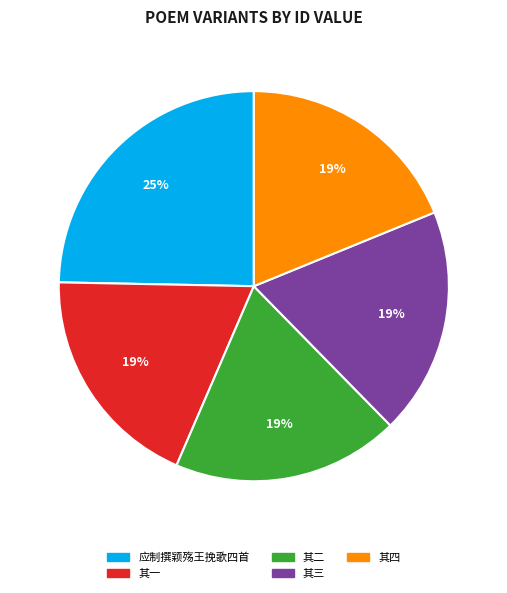

Count the number of slices in the pie.

5